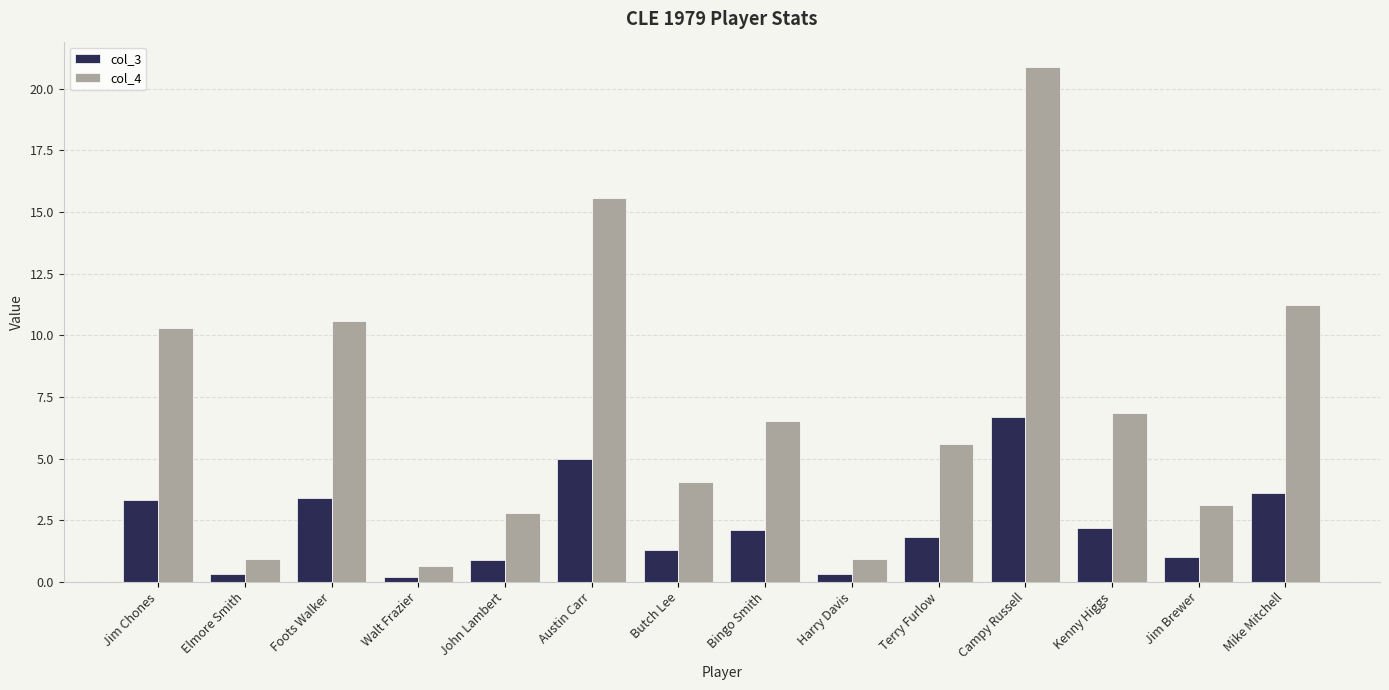

What is the lowest value of the col_3 series?

0.2